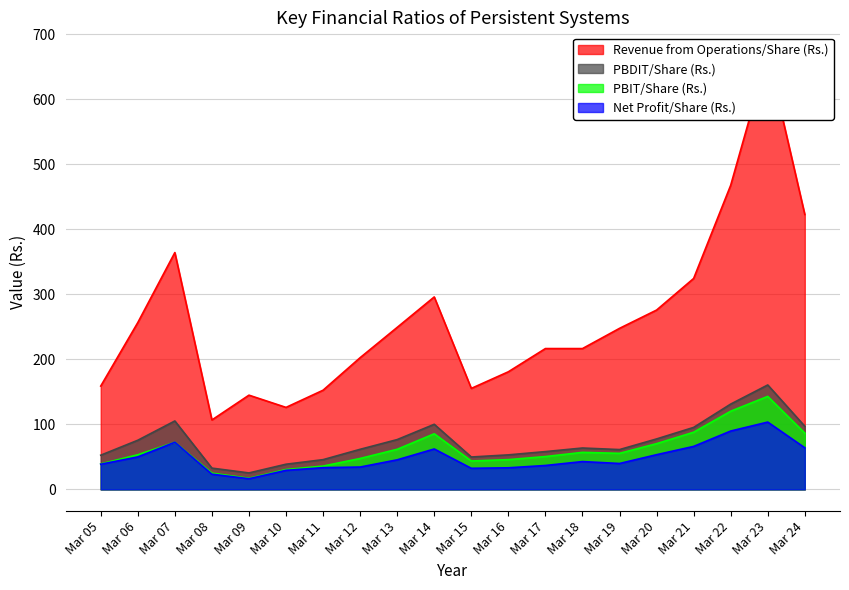

True or false: PBIT/Share (Rs.) has more than 0 interior local peaks.

True